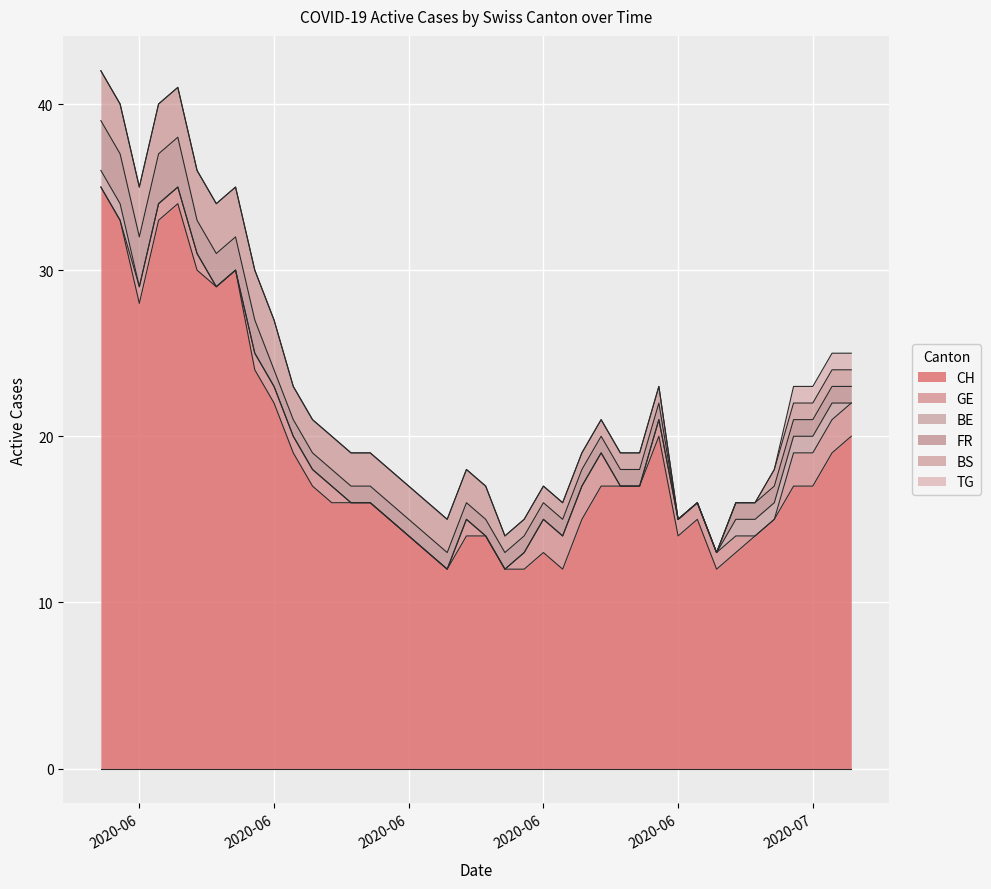

What is the greatest value displayed?

35